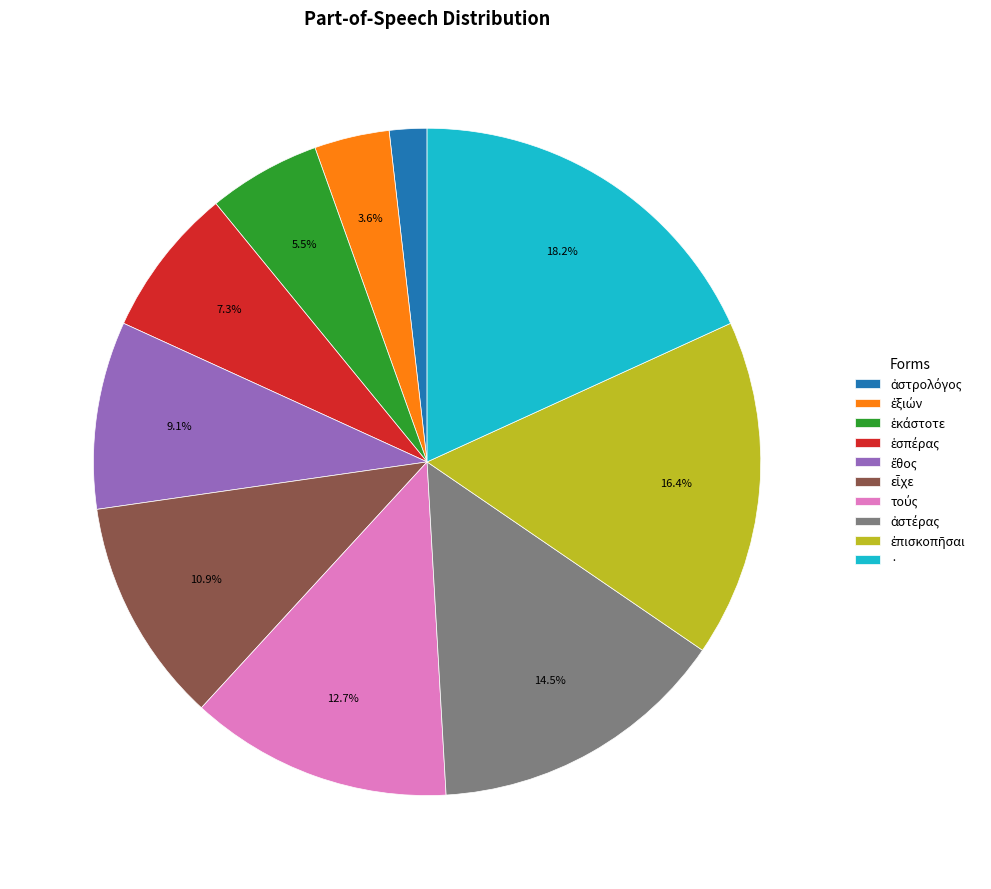

Which slice is the largest?

·